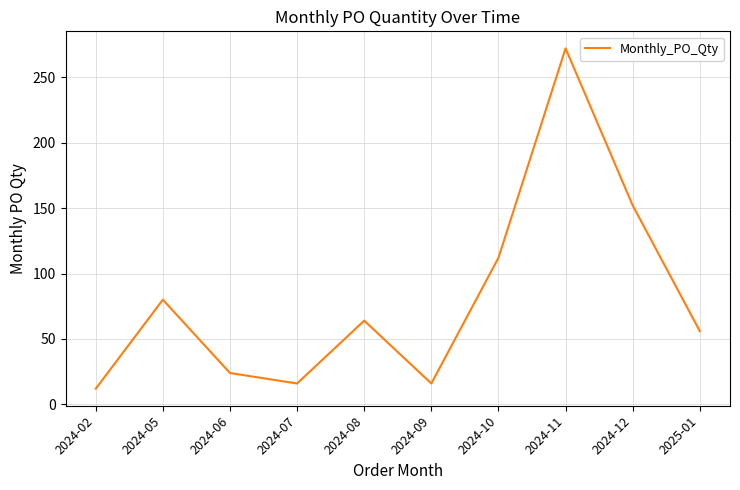

At which category does the data reach its first local valley?

2024-07